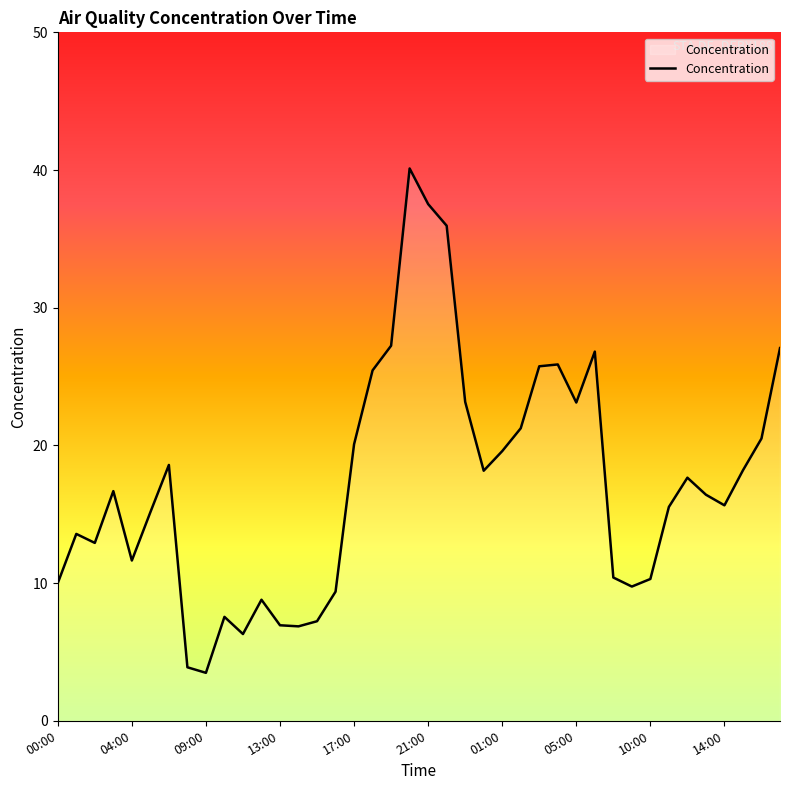

What is the difference between the maximum and minimum values?

36.6